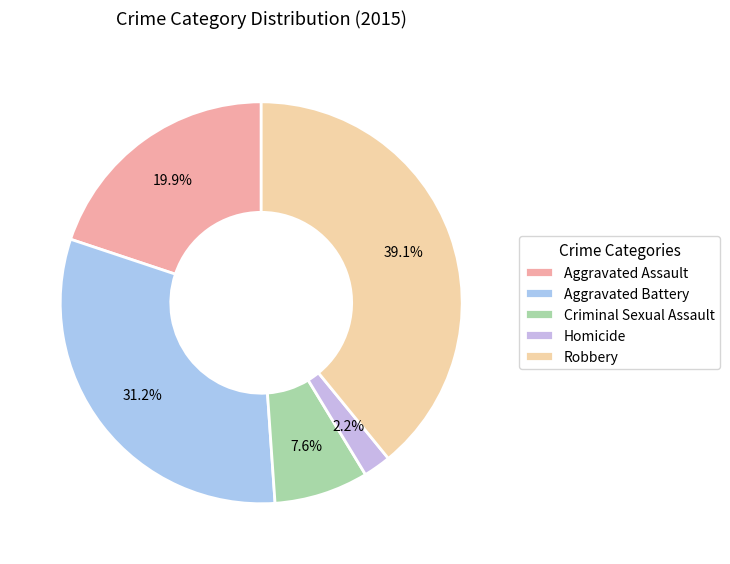

Which slice is the largest?

Robbery